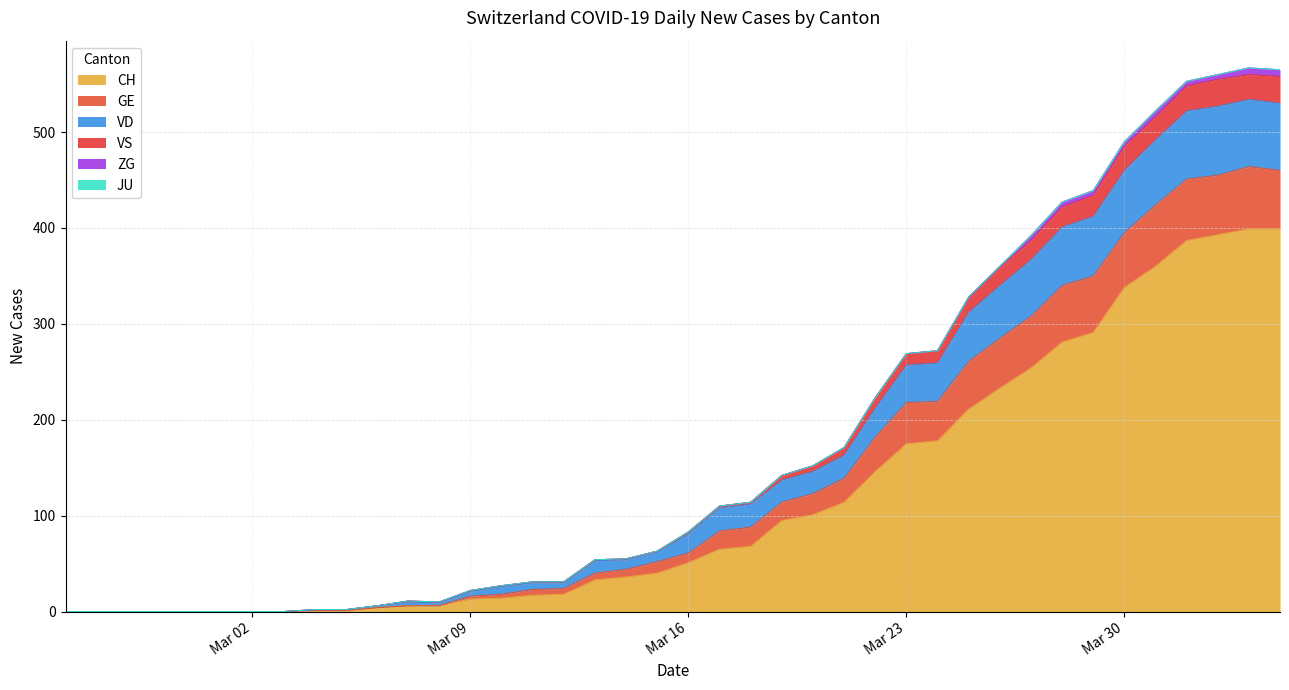

Which has a higher value, 2020-03-28 or 2020-04-02?

2020-04-02